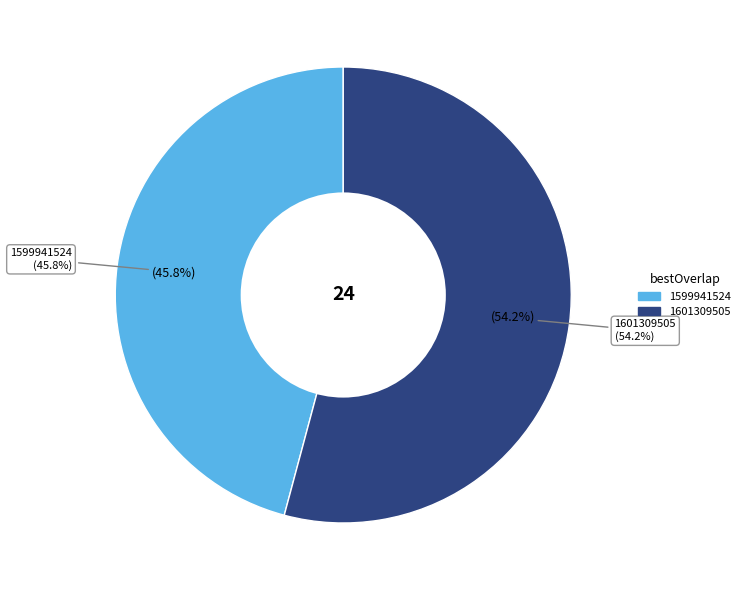

What is the majority slice?

1601309505